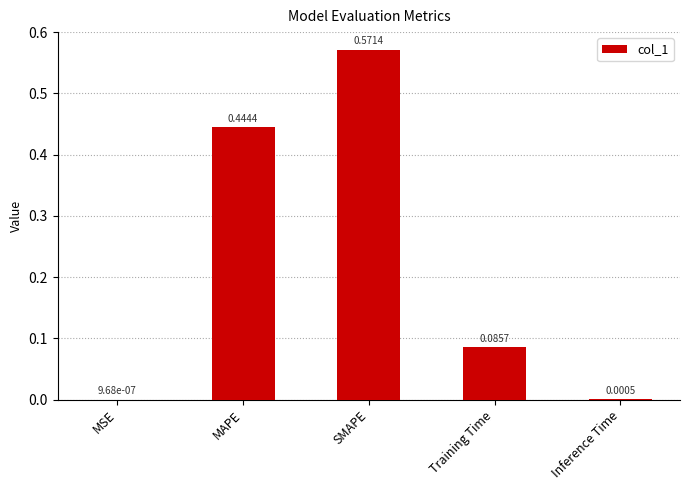

At which category does the chart reach its peak across all series?

SMAPE